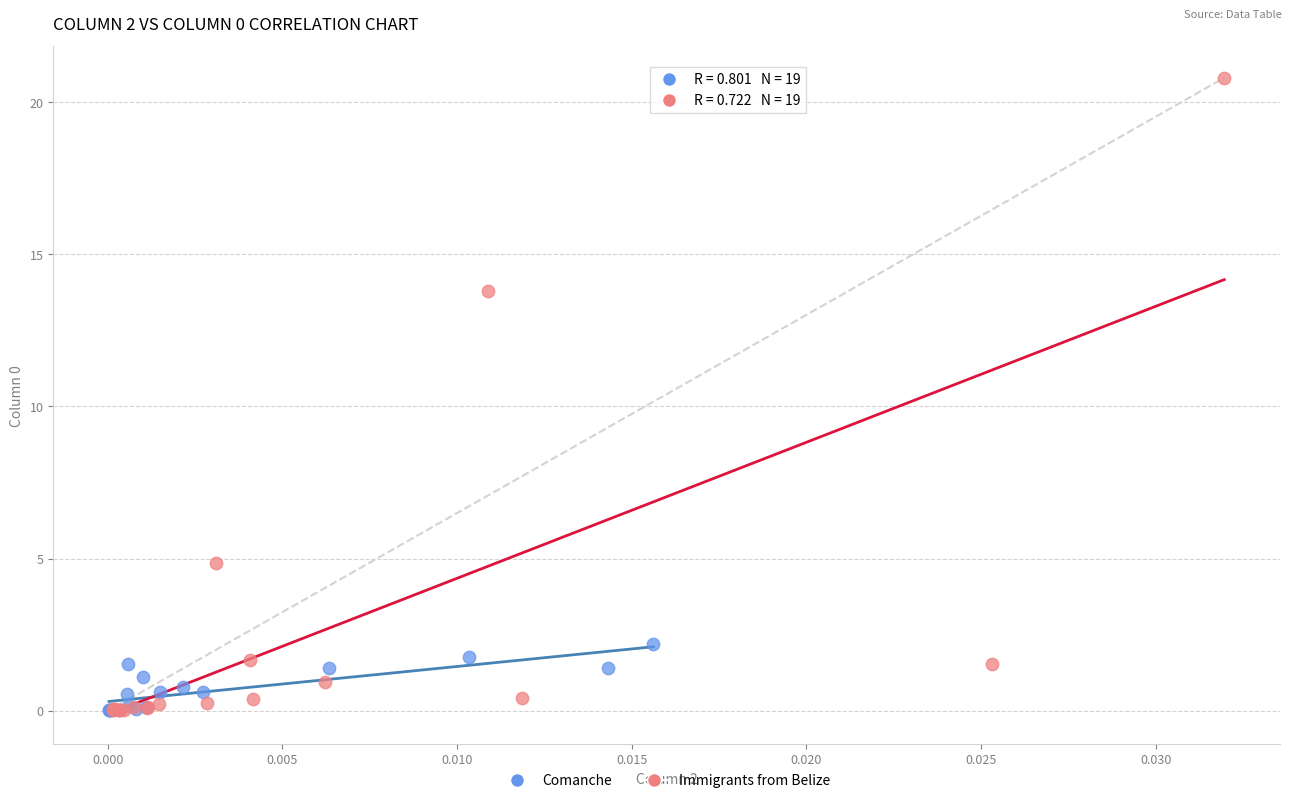

Which series has the widest spread of Y values?

Immigrants from Belize